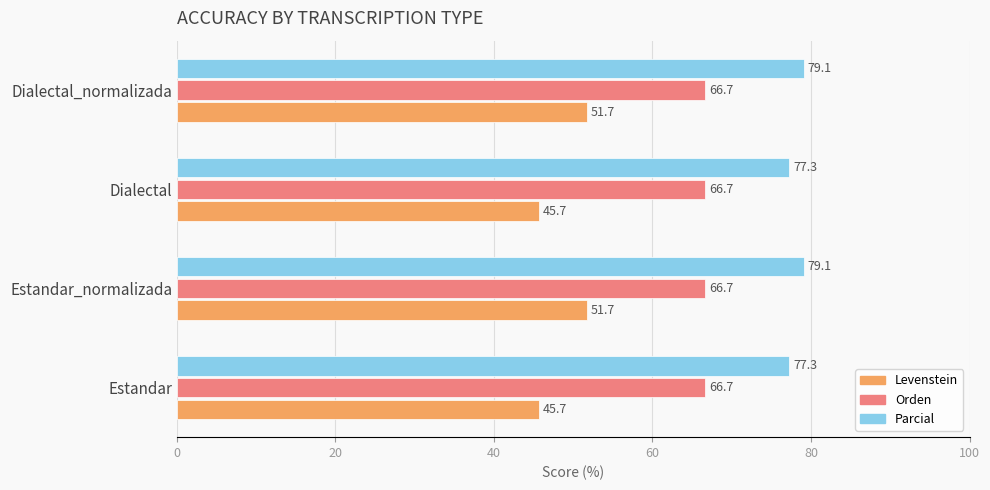

List the series in order of their peak value, highest first.

Parcial, Orden, Levenstein